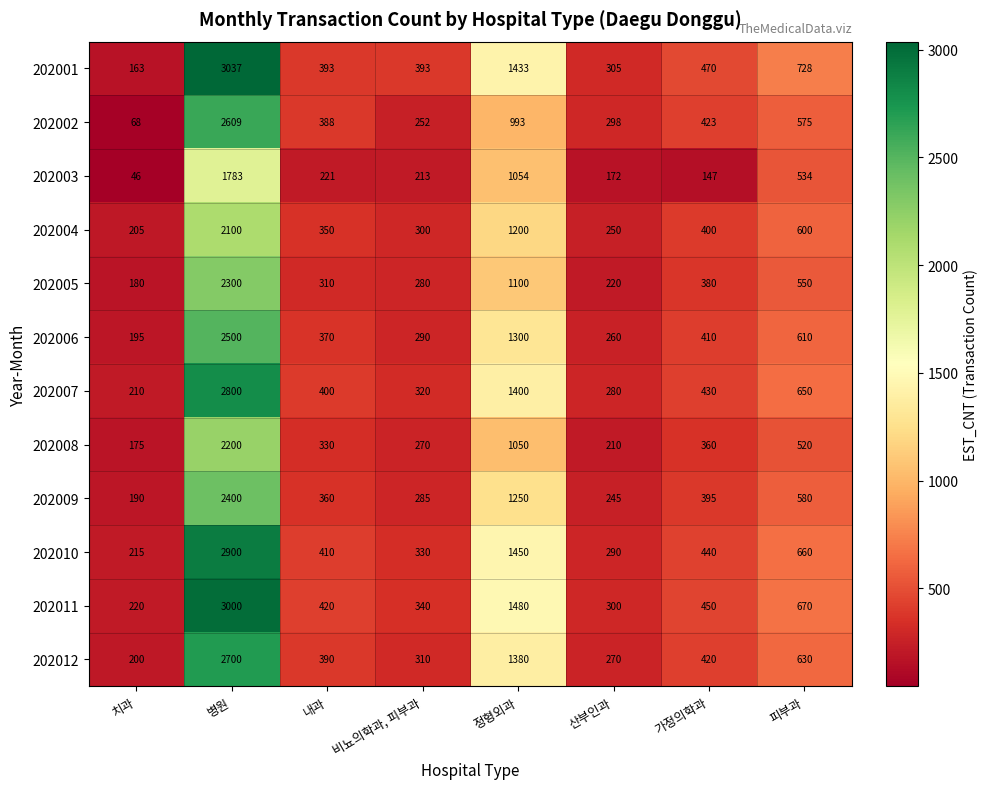

Which category has the lowest value in the 202011 series?

치과